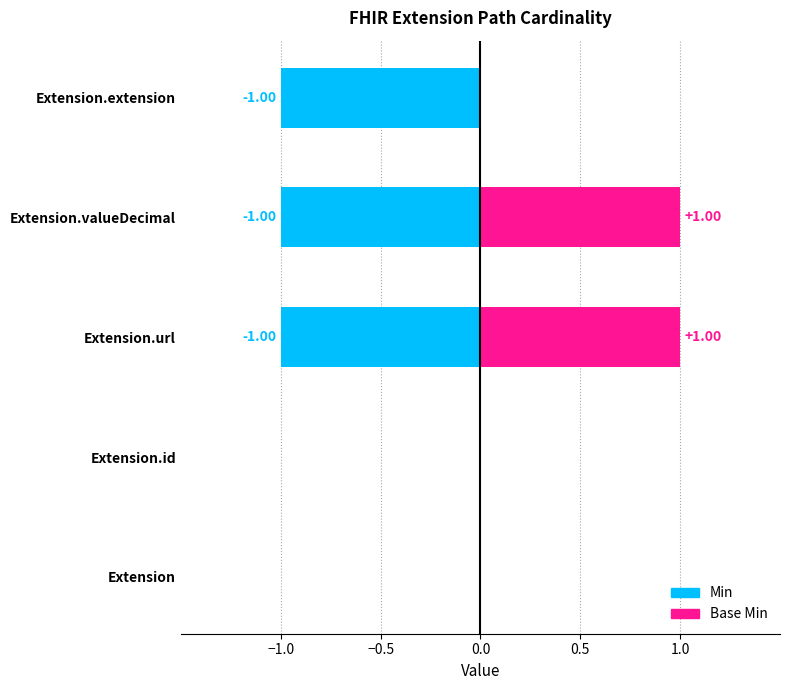

What is the difference between the Min values at Extension.extension and Extension?

1